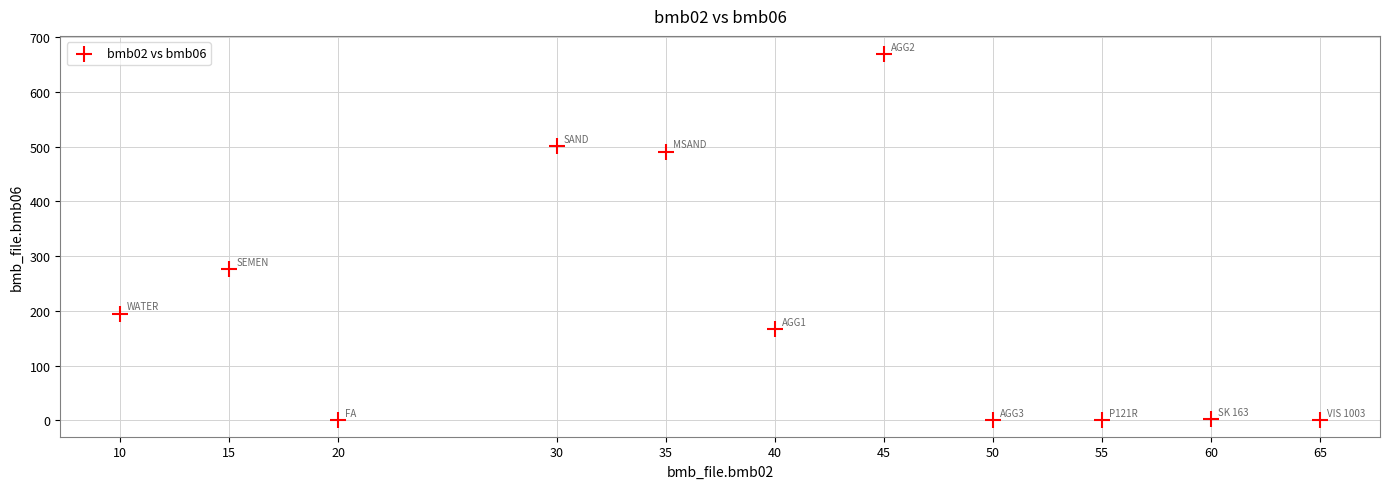

What is the average X value?

38.6